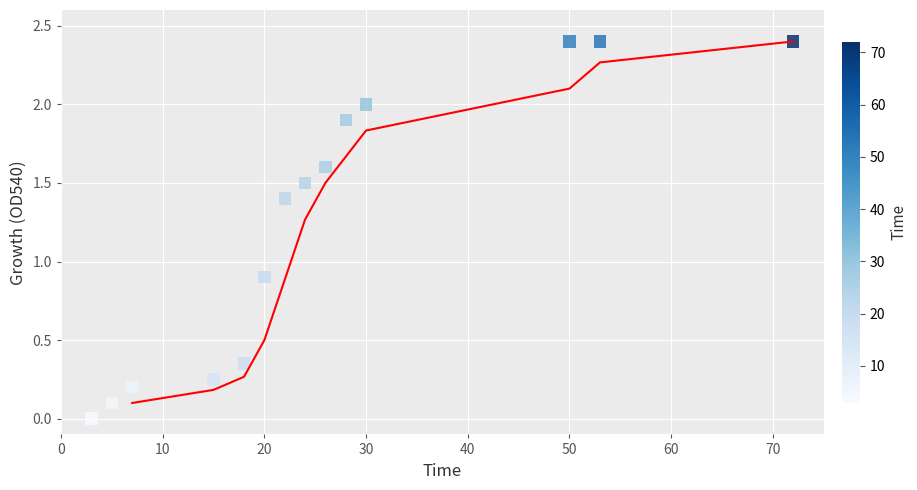

What is the range of X values (max minus min)?

69.0